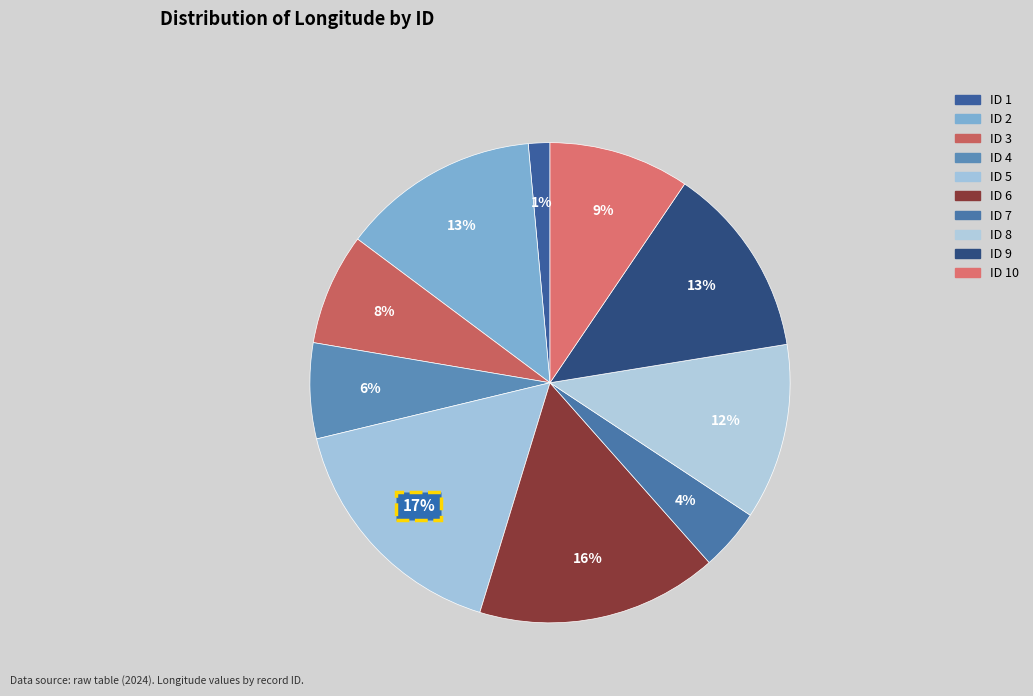

Count the number of slices in the pie.

10